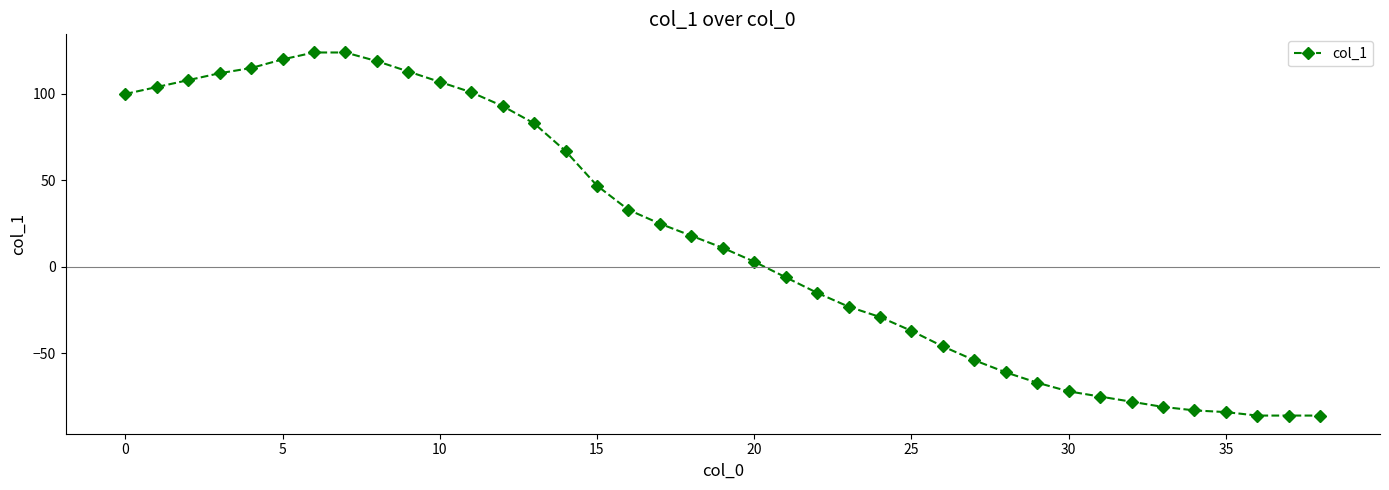

What is the maximum value shown in the chart?

124